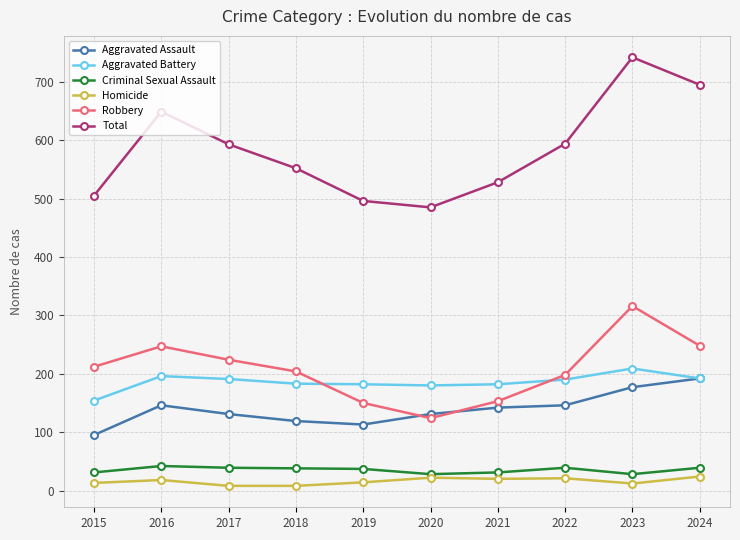

True or false: Aggravated Assault and Homicide intersect in this chart.

False